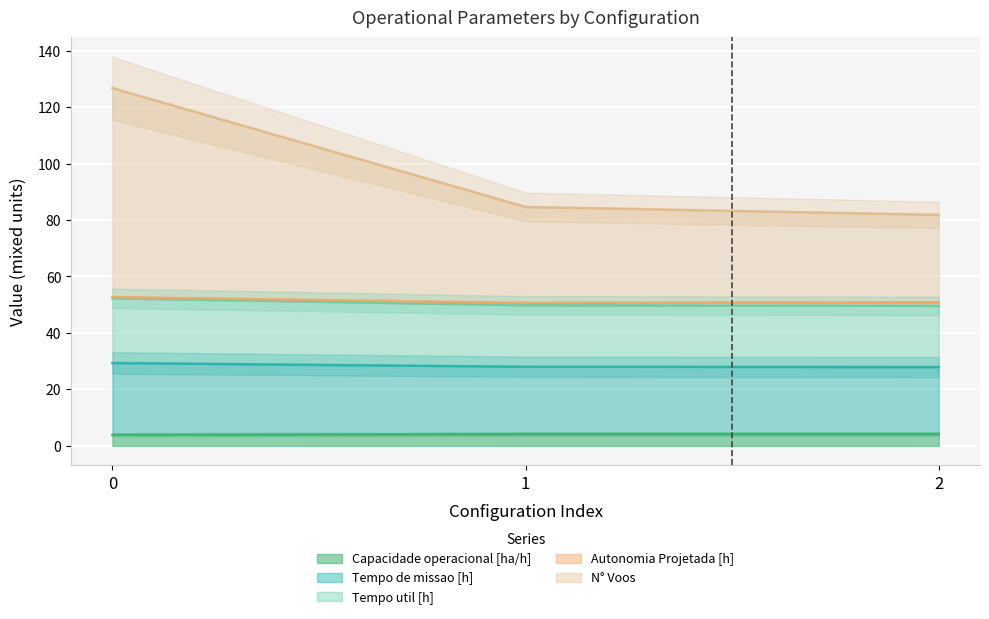

How many data points does each series have?

3